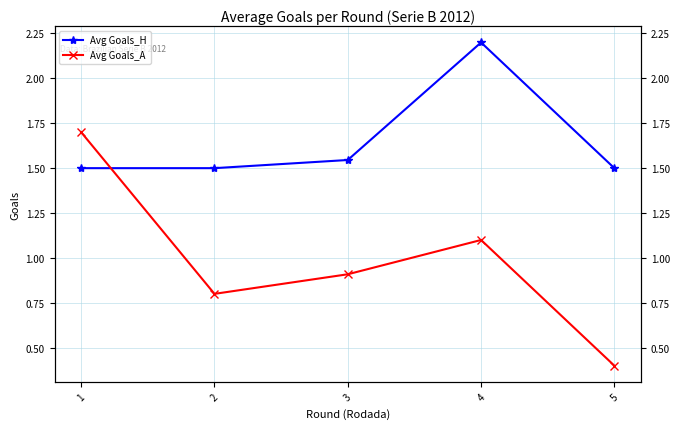

List the labels in order of Avg Goals_A value, largest first.

1, 4, 3, 2, 5